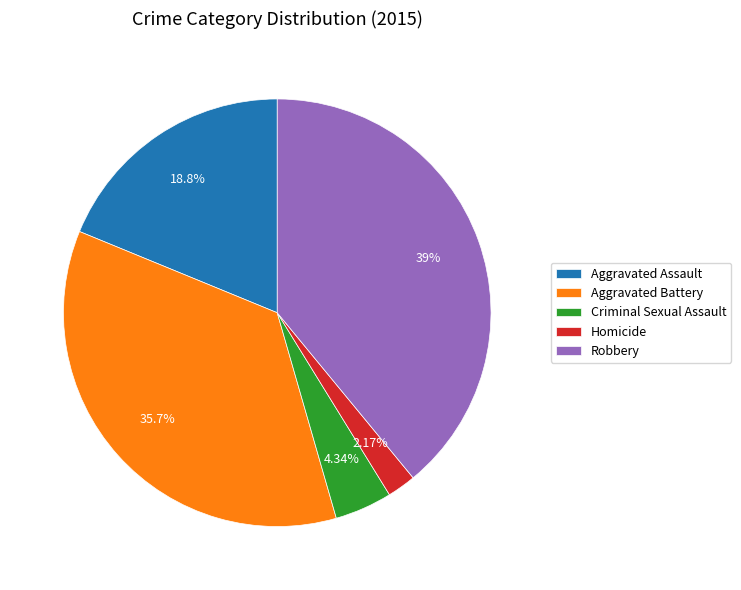

Between Aggravated Battery and Robbery, which is larger?

Robbery